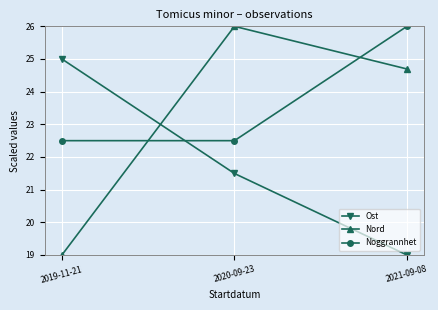

Between 2020-09-23 and 2021-09-08, which series saw the biggest shift?

Noggrannhet